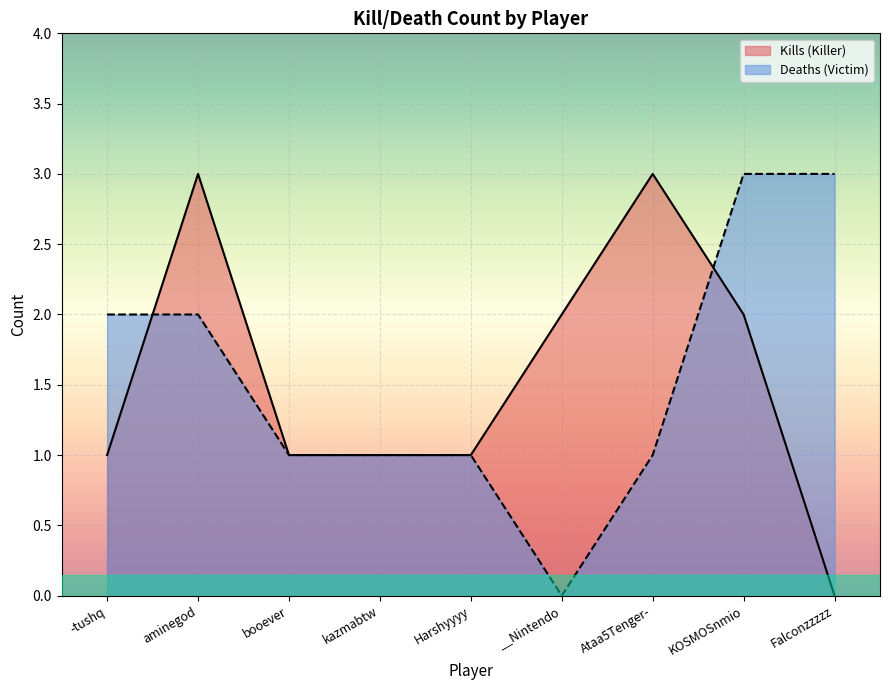

How many lines are shown in the chart?

2